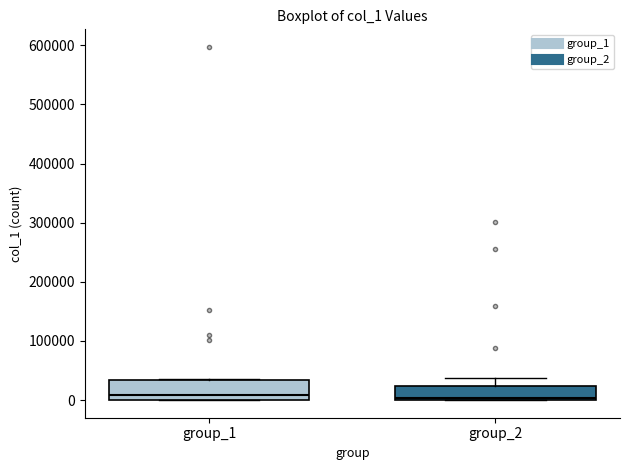

Reading left to right, read every box against the y-axis: the position of its median line, the range the box covers, and the ends of its whiskers. The values are not printed on the chart, so give them approximately, as read against the axis.

group_1: median 10000, box 0 to 30000, whiskers 0 to 30000
group_2: median 0 (just above the box's lower edge), box 0 to 20000, whiskers 0 to 40000